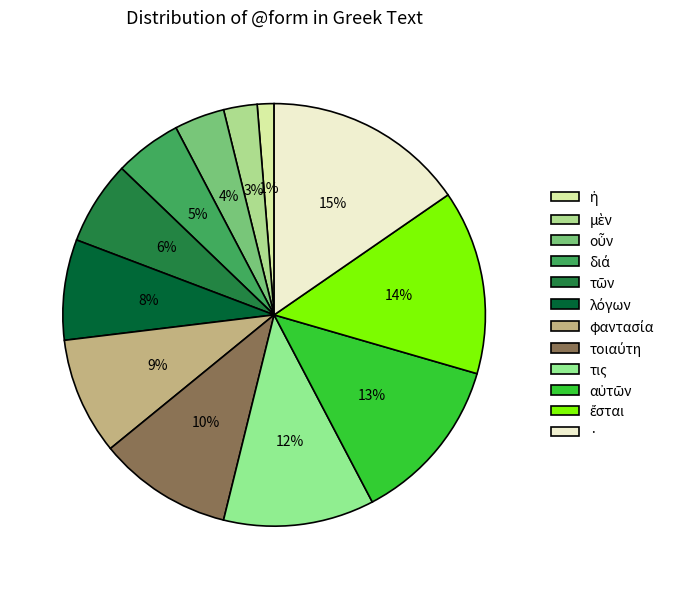

How many slices are in this pie chart?

12